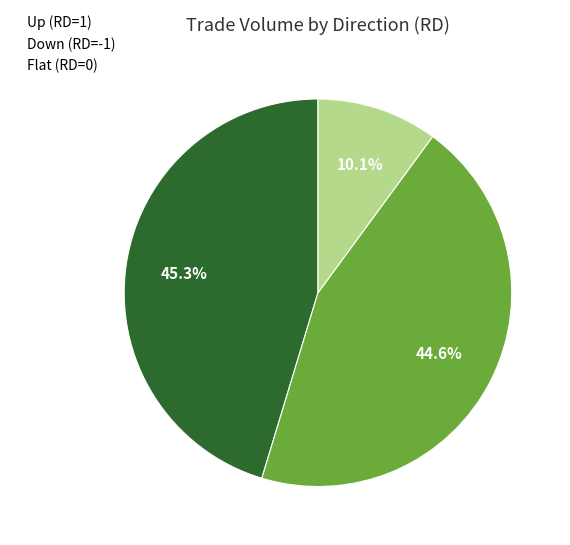

How many segments does this pie chart have?

3